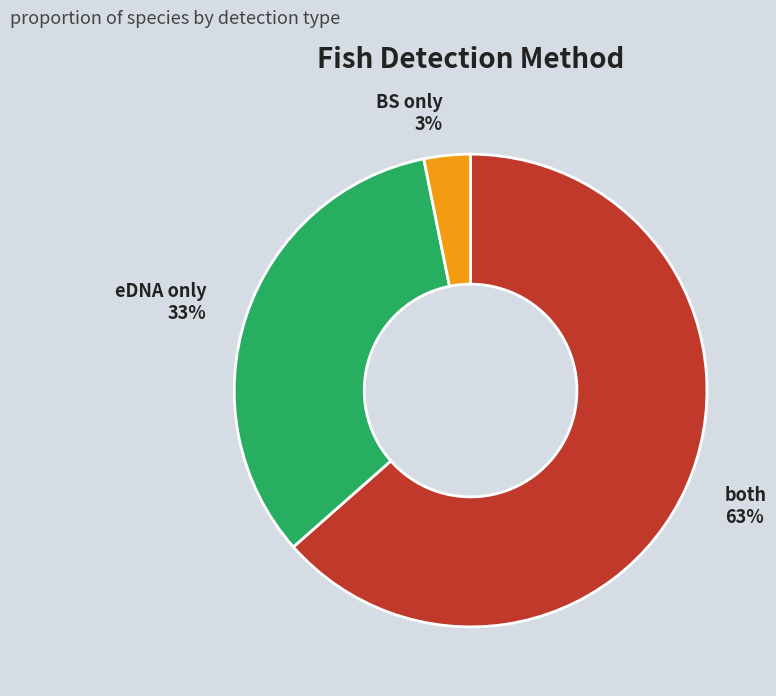

The both slice represents 58% of the pie. True or false?

False